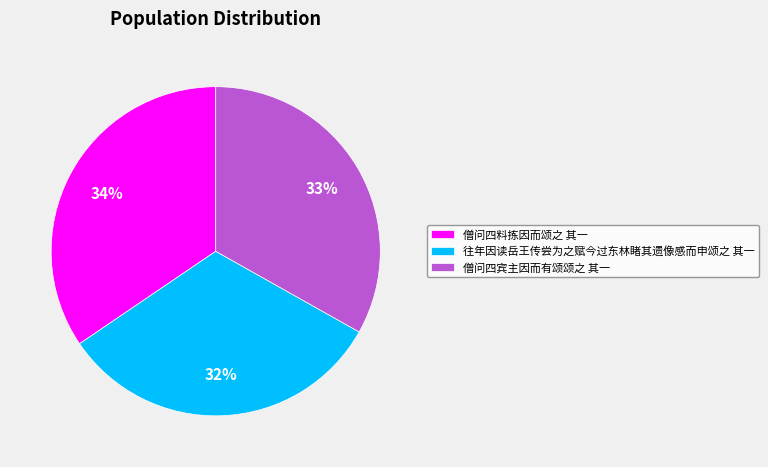

Does any single category account for the majority?

No